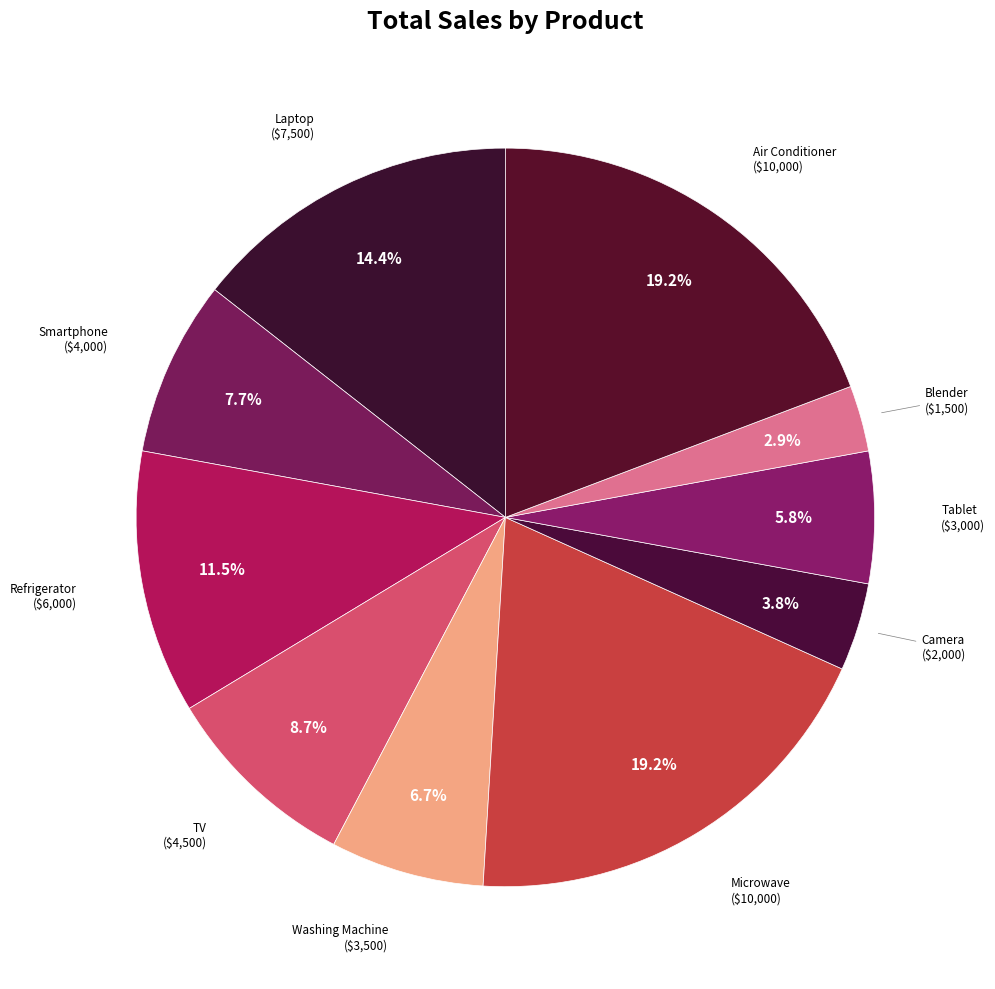

Which slice is the smallest?

Blender